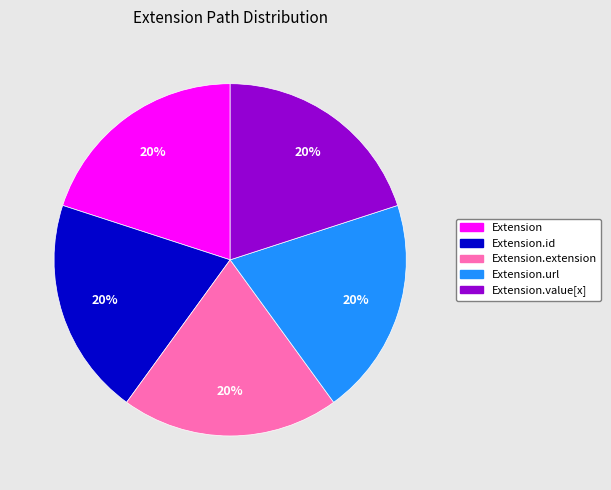

To the nearest percent, what is the average slice percentage?

20%